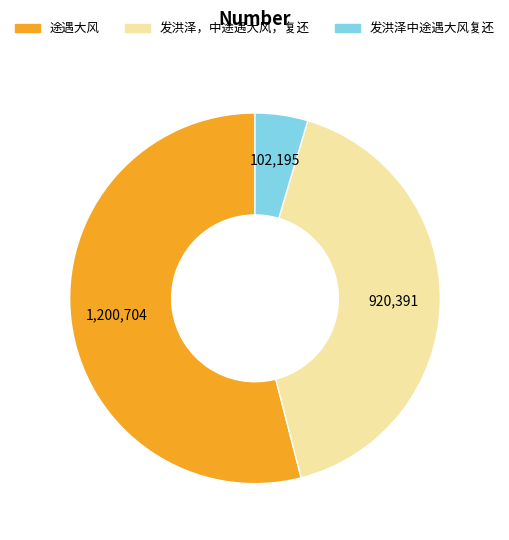

The 途遇大风 slice represents 54% of the pie. True or false?

True